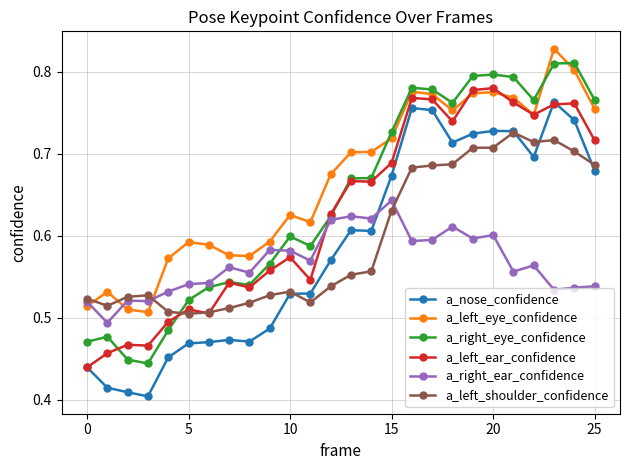

Which series has the largest total across all categories?

a_left_eye_confidence